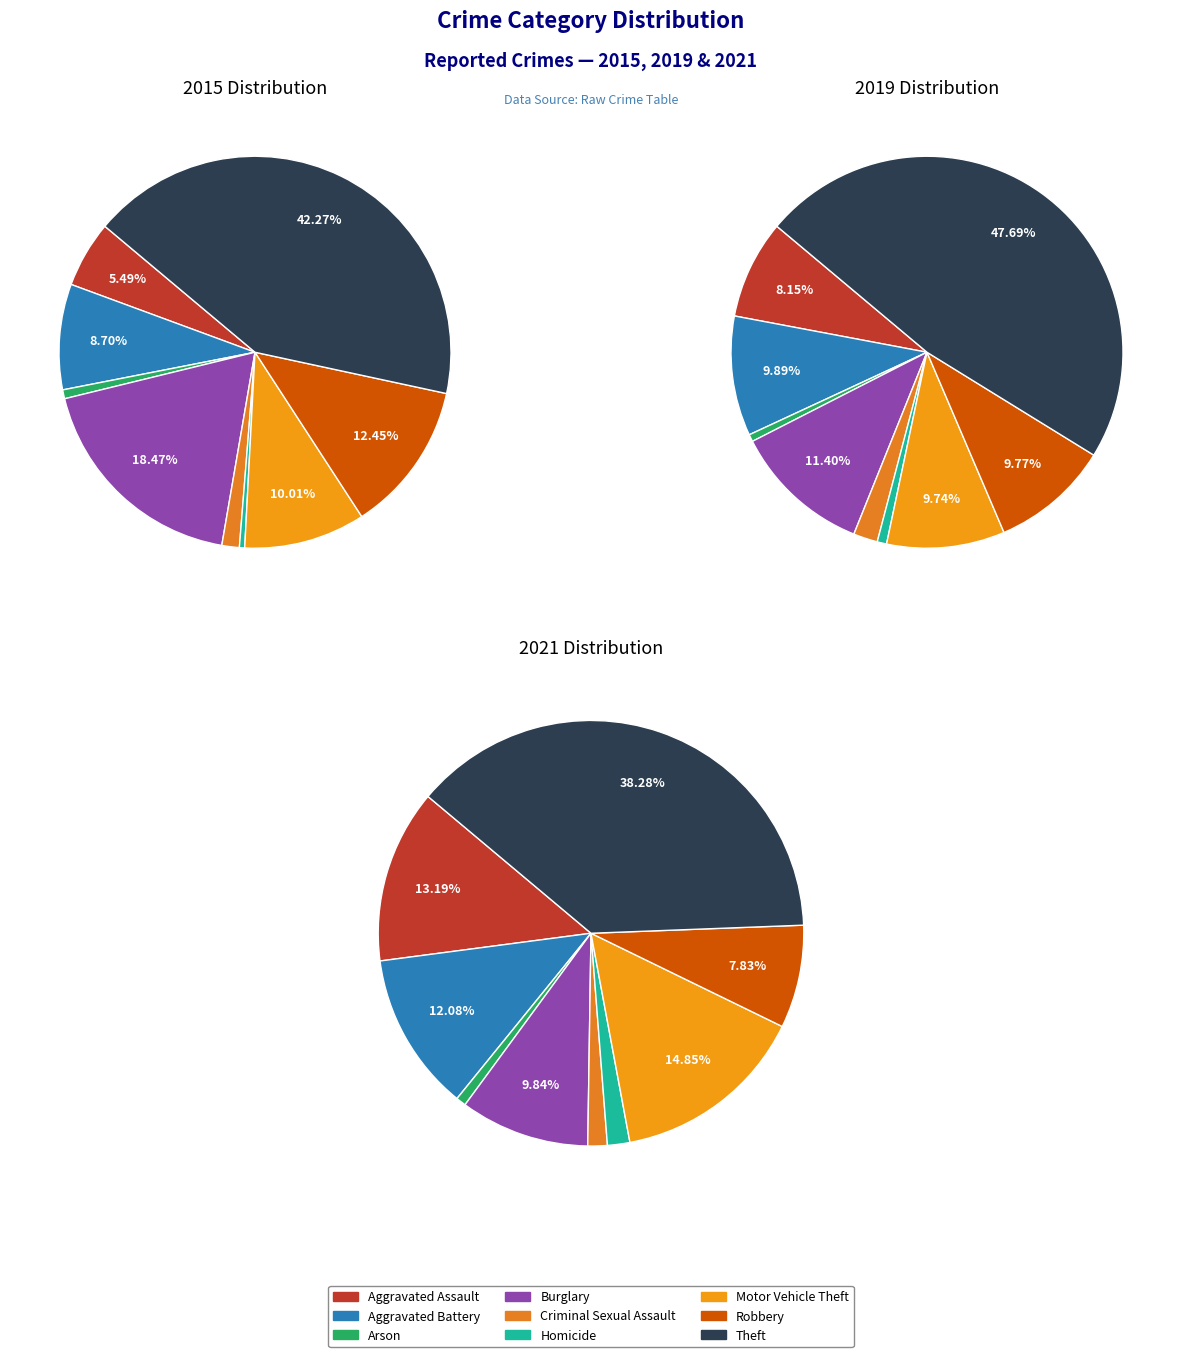

To the nearest percent, what is the difference between the largest and smallest slice percentages?

47%